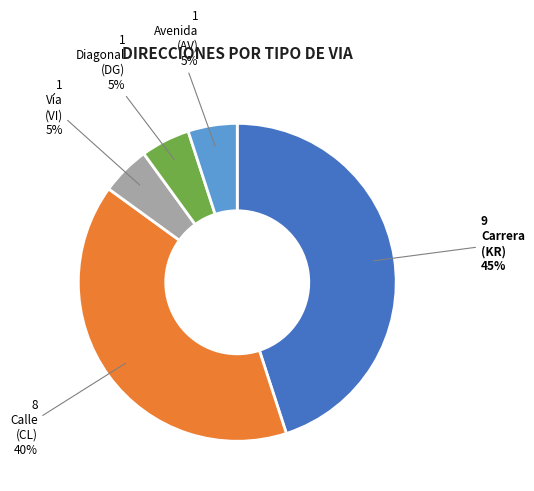

To the nearest percent, what is the average slice percentage?

20%